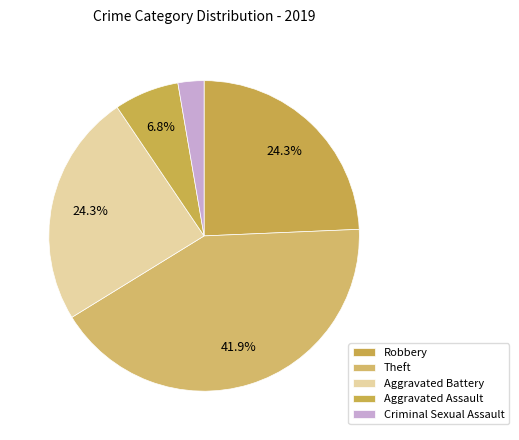

Count the number of slices in the pie.

5